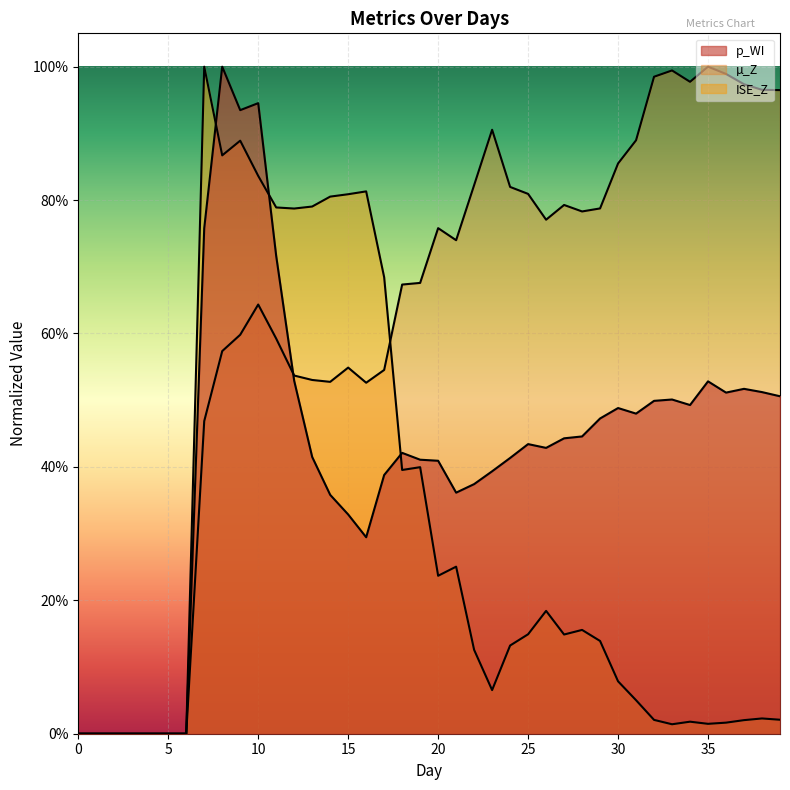

Which series has the widest spread of values?

p_WI